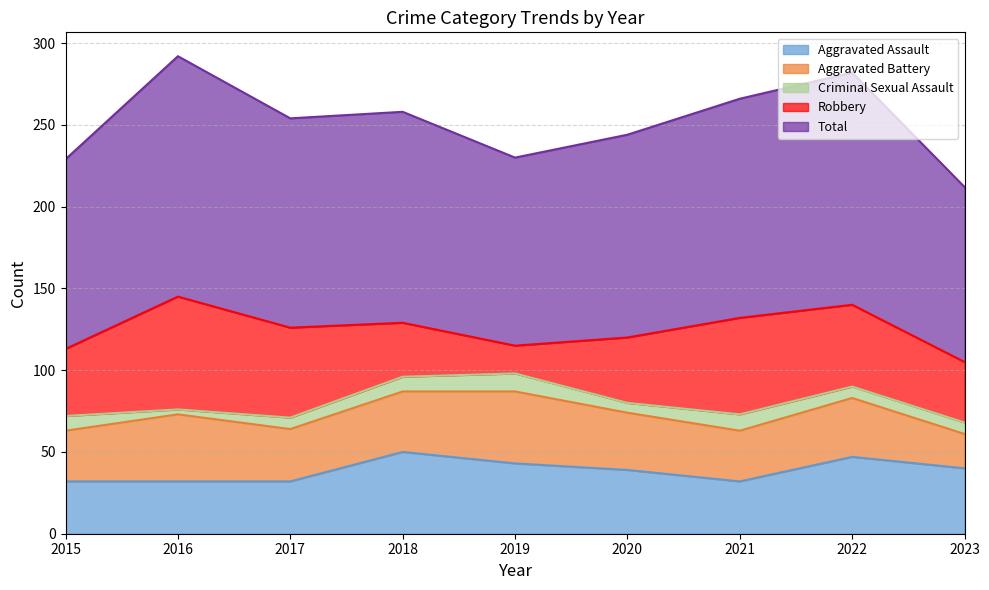

Does the chart display data point markers on the line(s)?

No